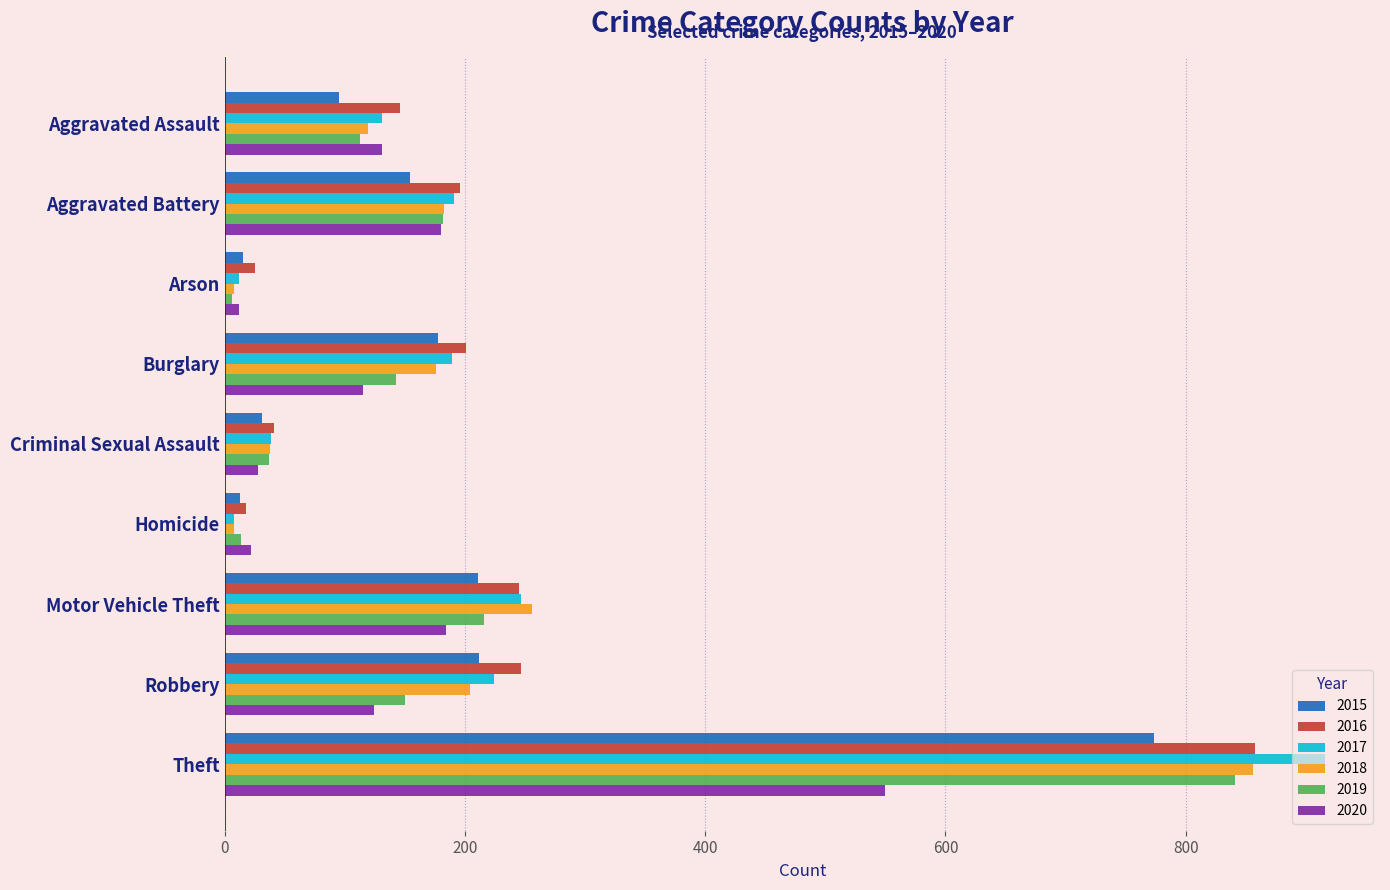

The value of 2016 at Robbery is 247. True or false?

True